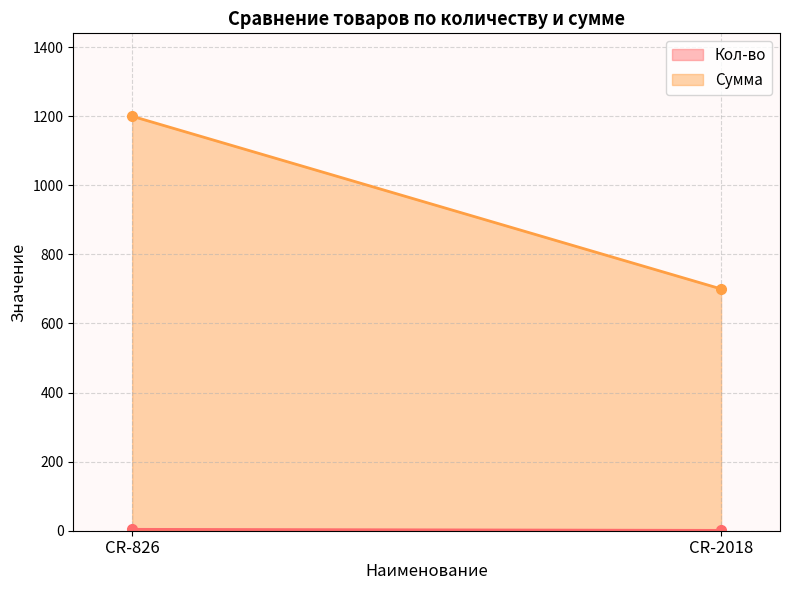

What is the value of the Кол-во point at the 2nd from the left?

1